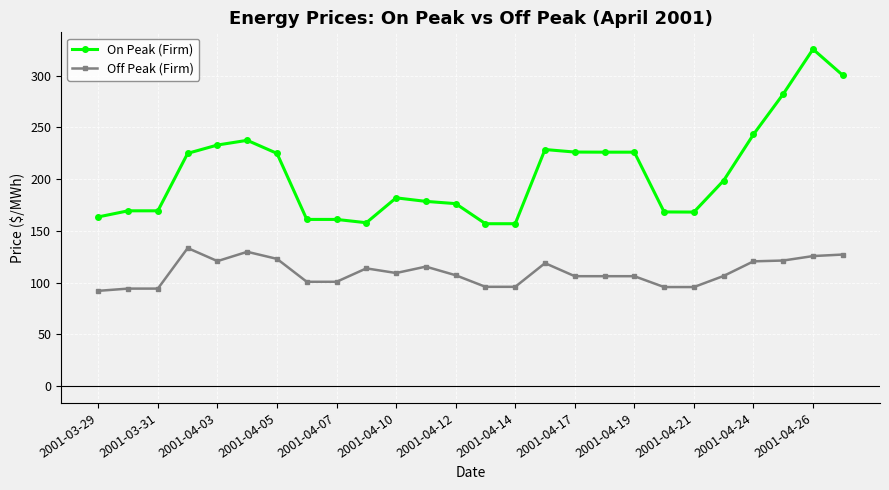

What is the lowest value of the On Peak (Firm) series?

156.9